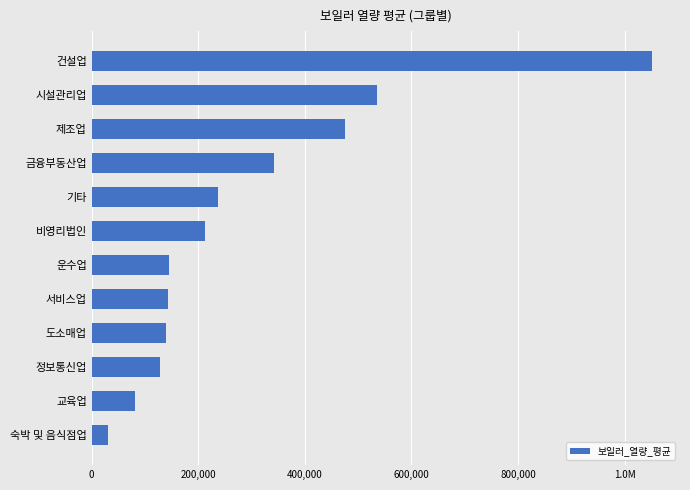

Where is the data nearest to the value 541277?

시설관리업